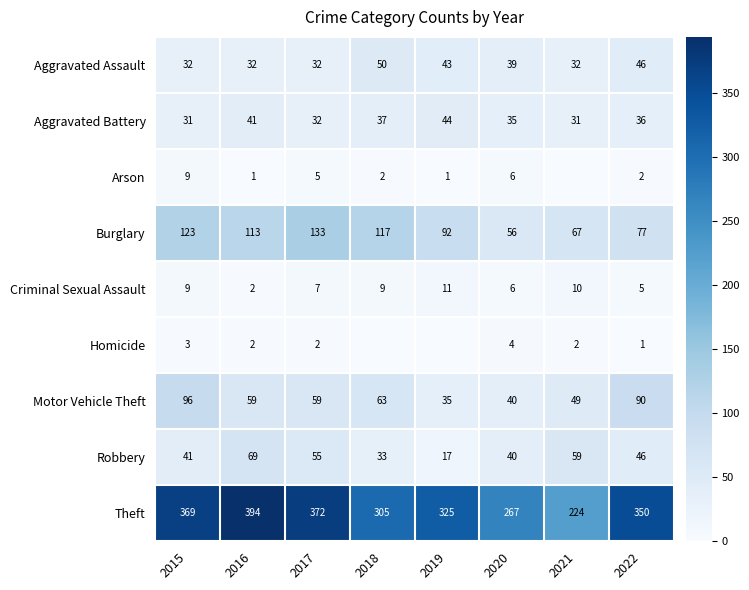

List the labels in order of Criminal Sexual Assault value, largest first.

2019, 2021, 2015, 2018, 2017, 2020, 2022, 2016